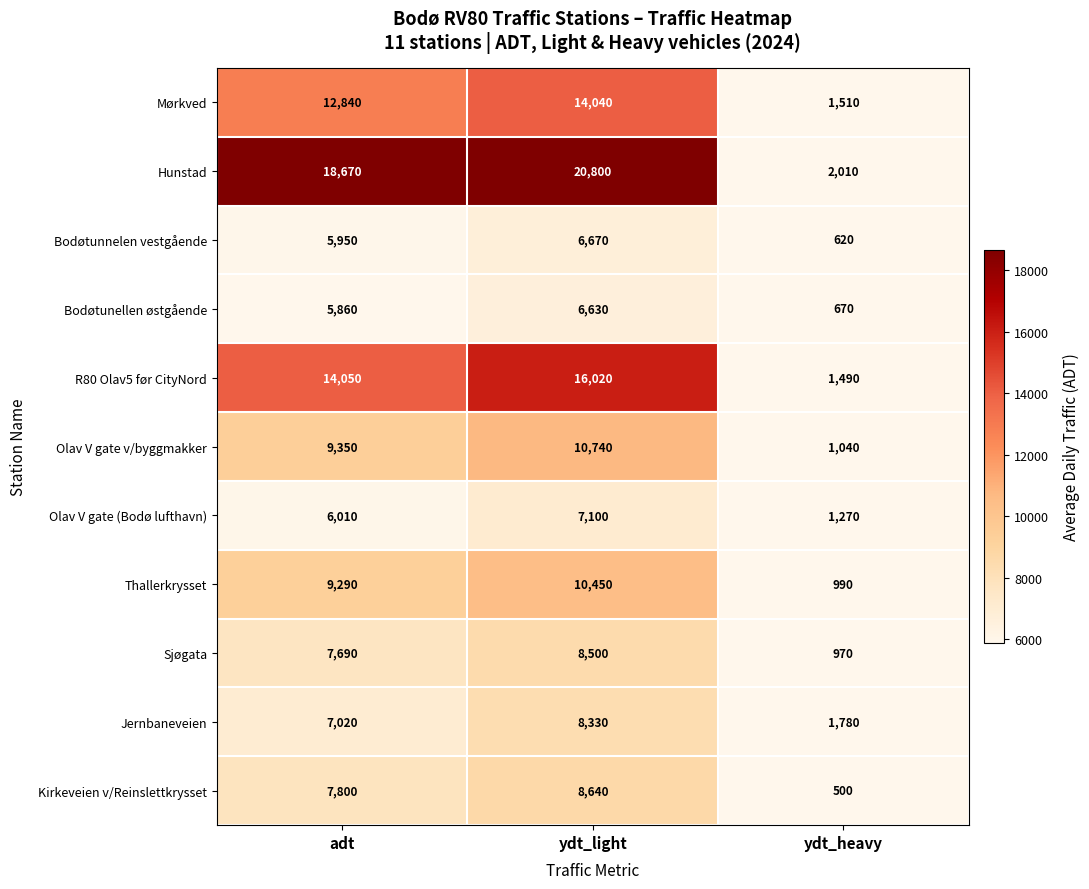

What is the lowest value of the Bodøtunellen østgående series?

670